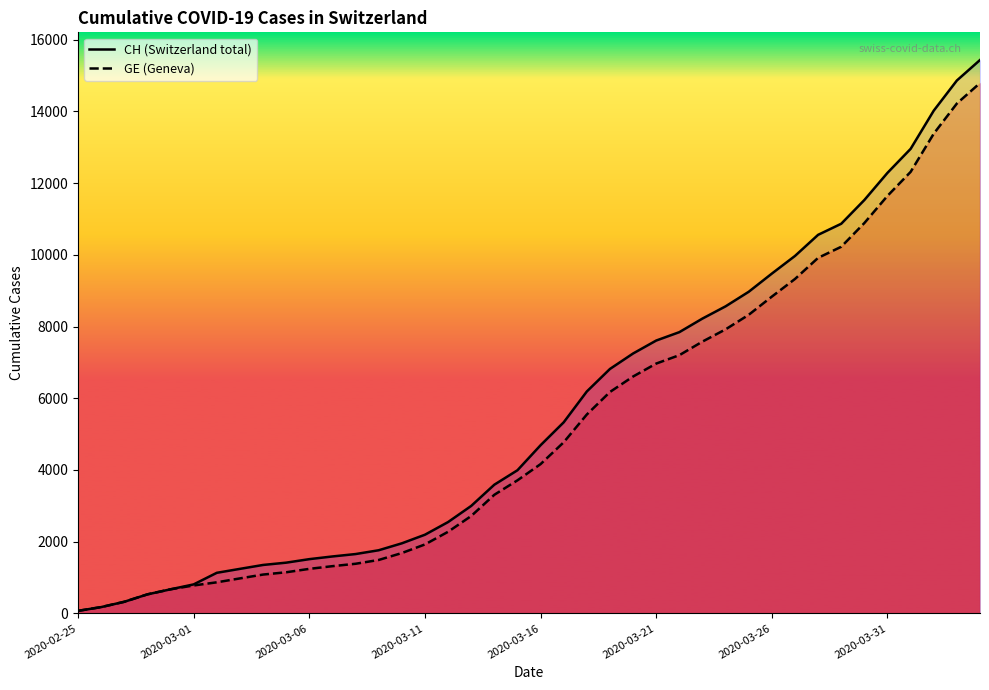

At which label does CH first exceed 4691?

21